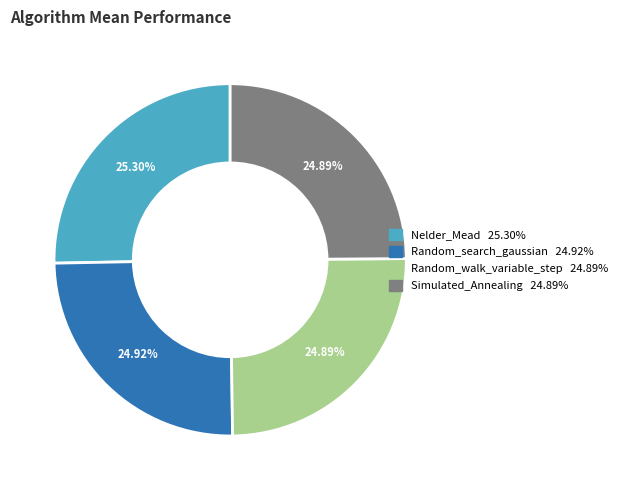

How many segments does this pie chart have?

4